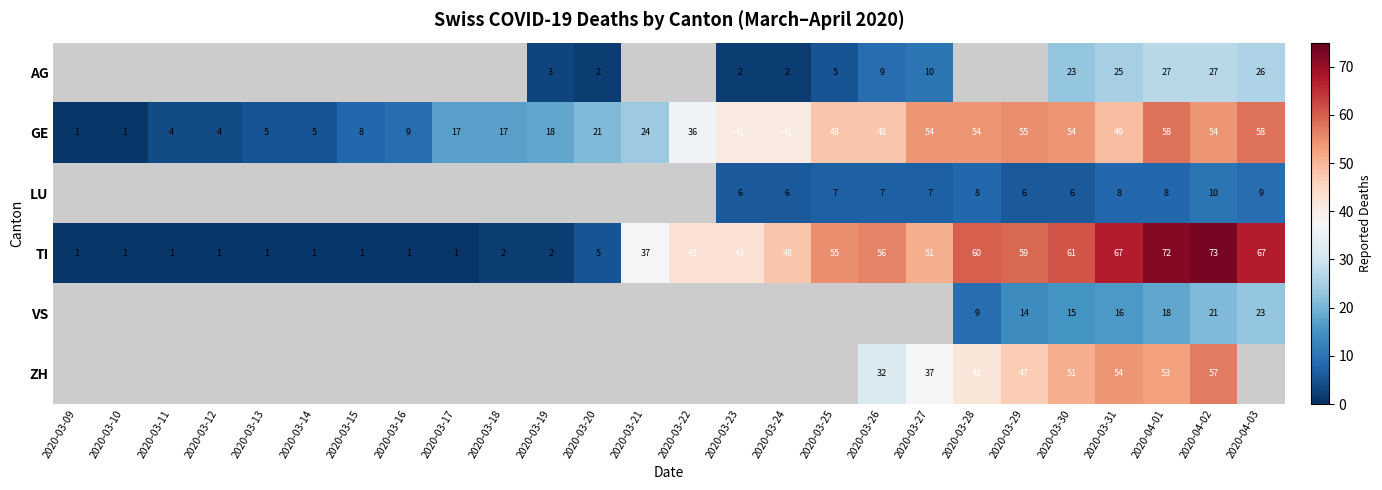

The value of TI at 2020-03-21 is 37. True or false?

True